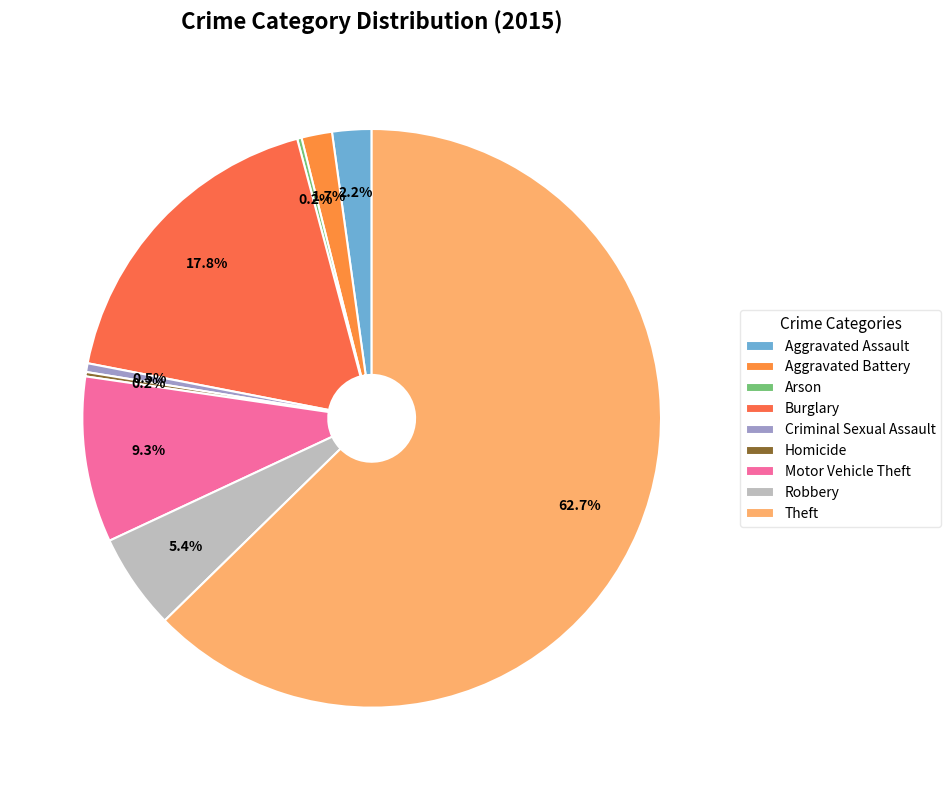

Which slice represents more than half of the pie?

Theft